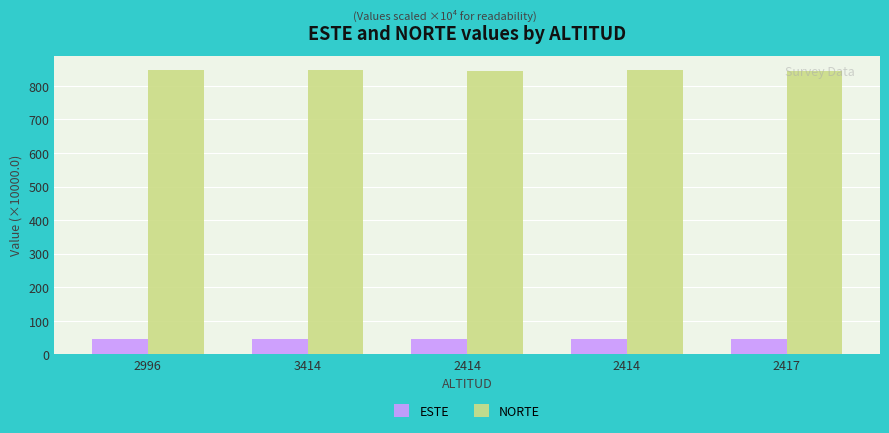

What is the maximum value for NORTE?

847.1